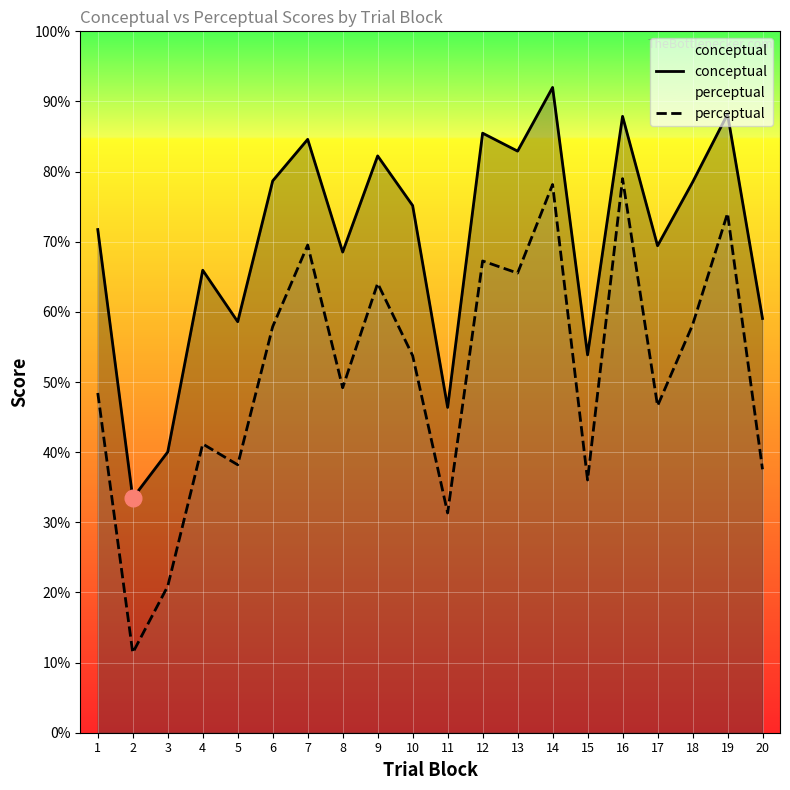

How many lines are shown in the chart?

2